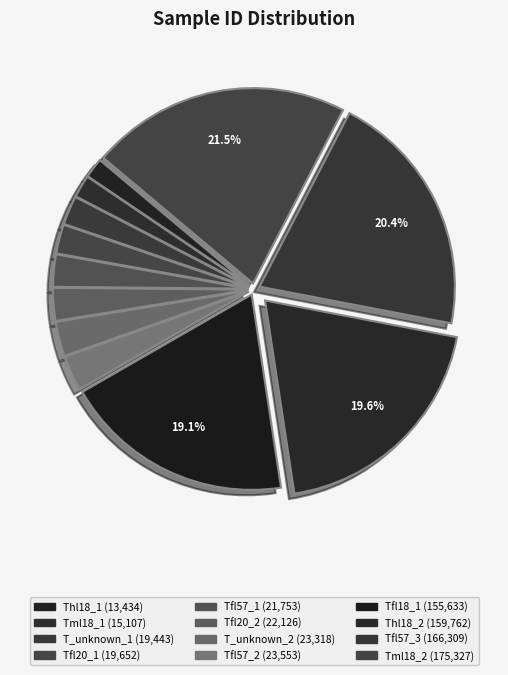

Which slice is the largest?

Tml18_2